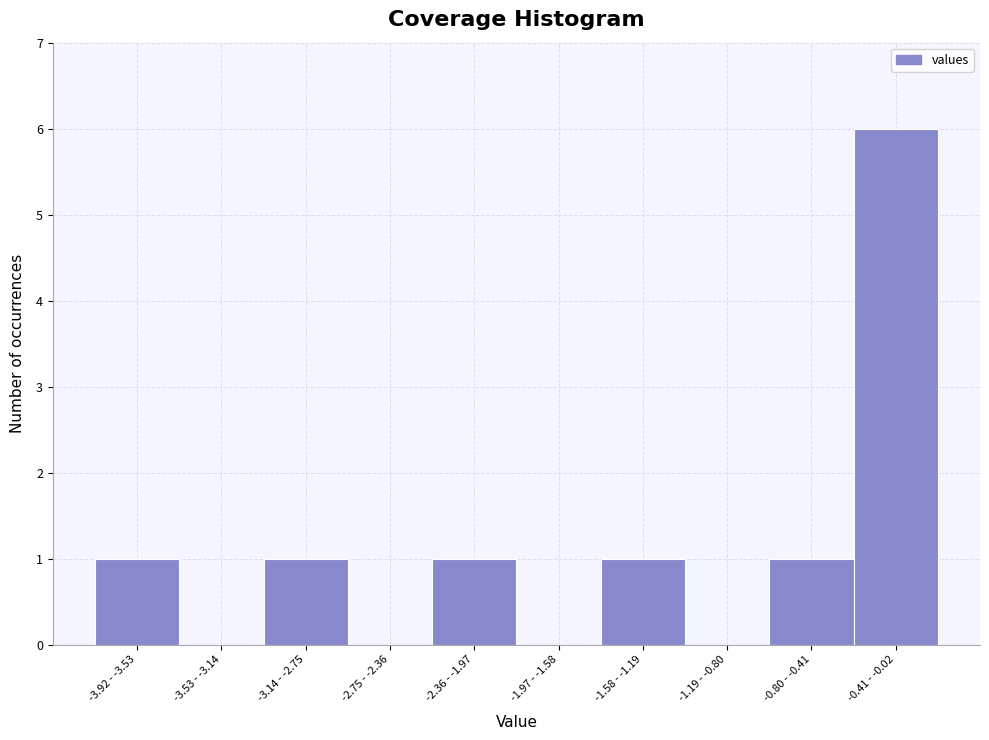

Reading left to right, extract all data points from this chart.

-3.92 - -3.53=1	-3.53 - -3.14=0	-3.14 - -2.75=1	-2.75 - -2.36=0	-2.36 - -1.97=1	-1.97 - -1.58=0	-1.58 - -1.19=1	-1.19 - -0.80=0	-0.80 - -0.41=1	-0.41 - -0.02=6